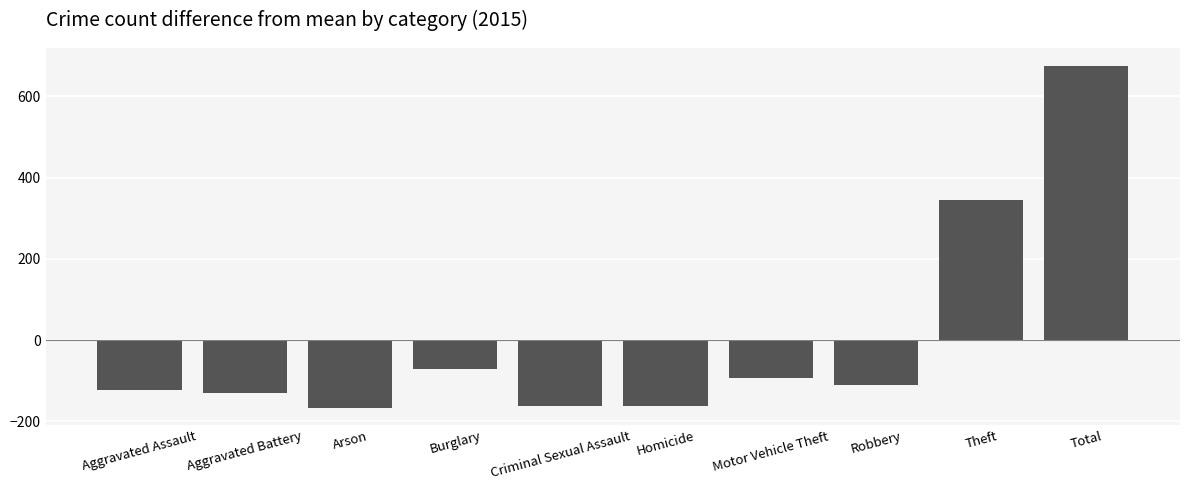

What is the label of the 5th bar from the right?

Homicide